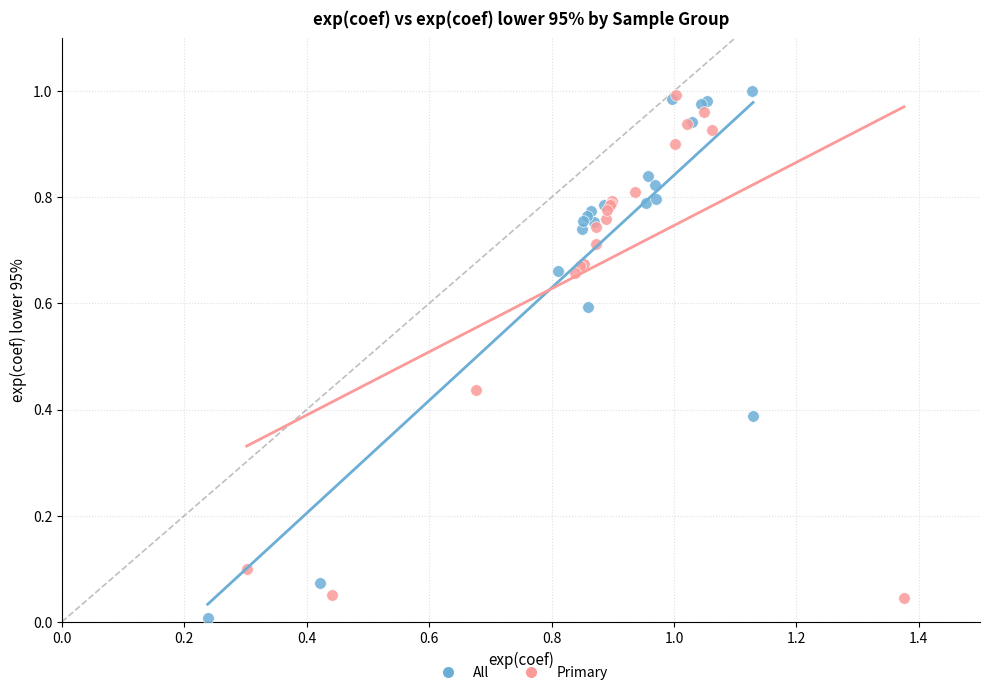

Which series has the widest spread of Y values?

All